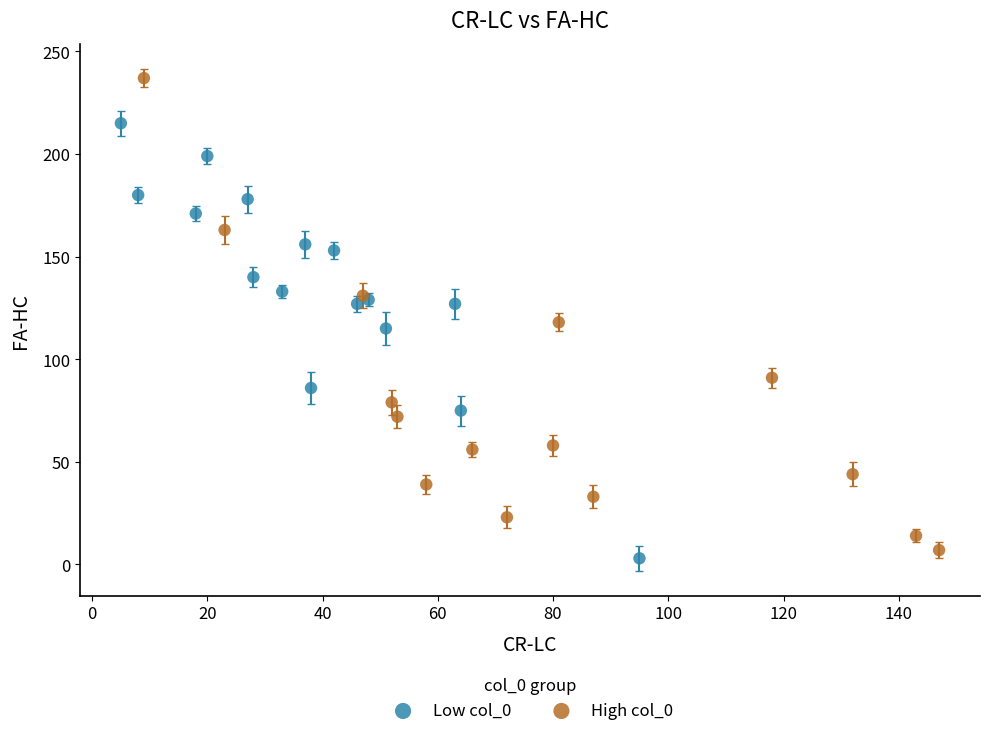

Which series contains the highest Y value?

High col_0